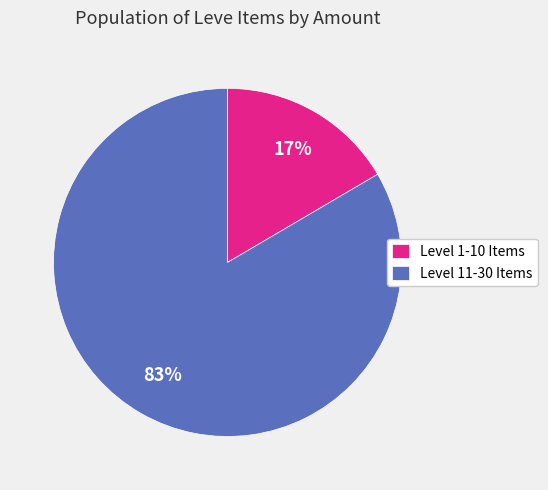

To the nearest percent, what is the average slice percentage?

50%